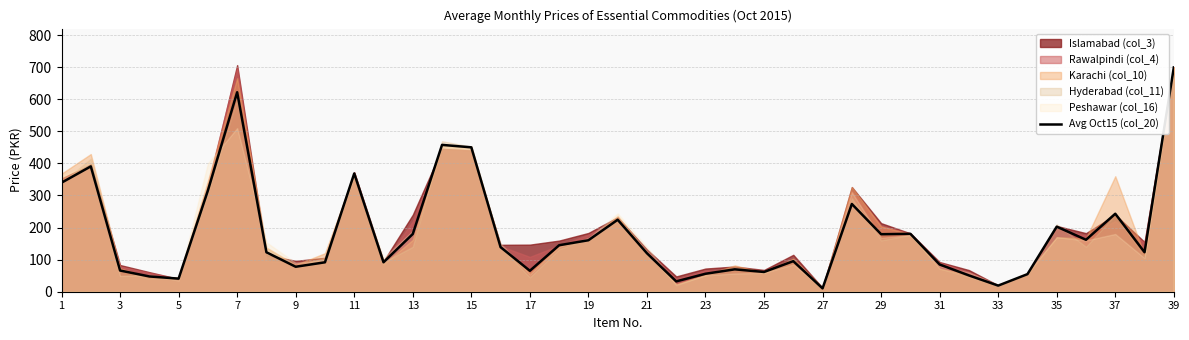

Is it true that Avg Oct15 (col_20) equals 212.6 at 39?

False